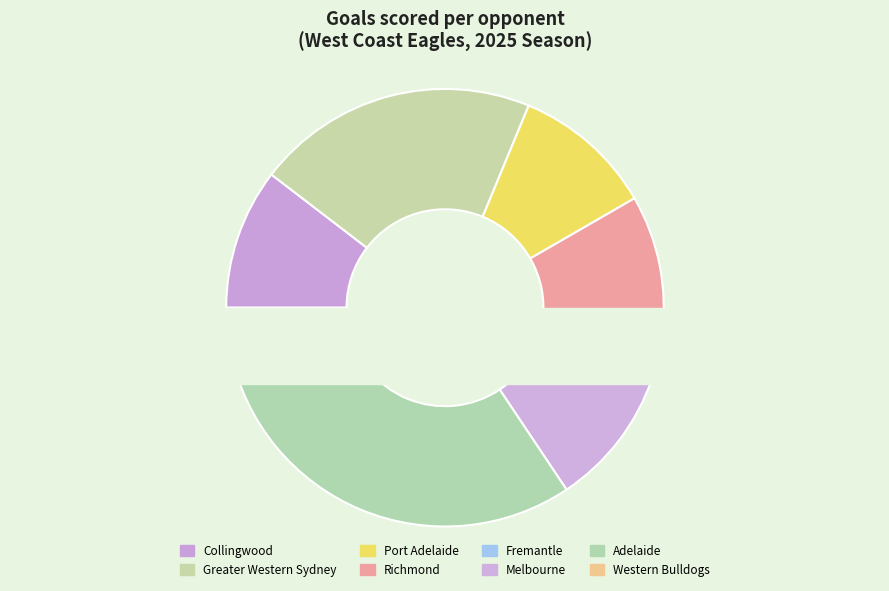

Is the sum of Port Adelaide and Richmond greater than half?

No